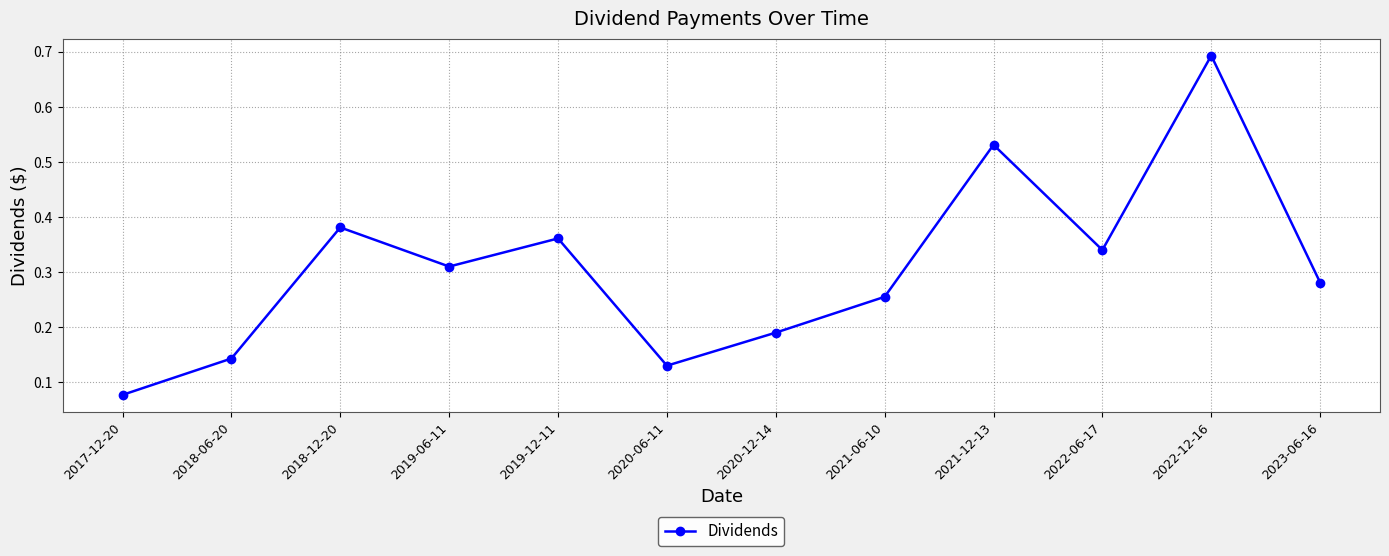

Which label corresponds to the largest value in the chart?

2022-12-16